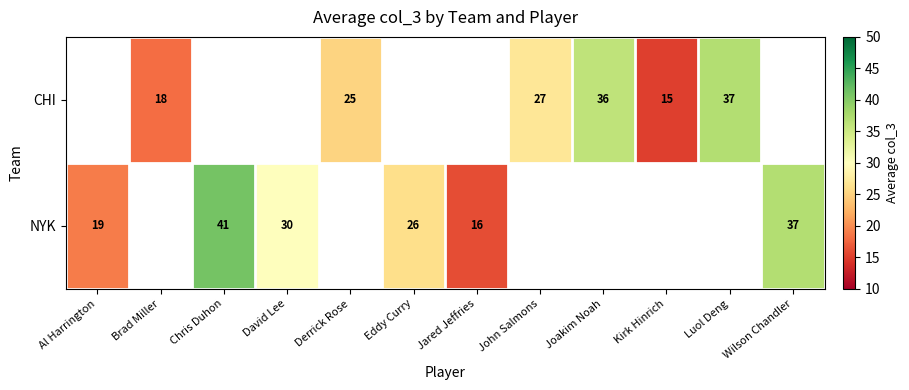

At Luol Deng, list the series in order from largest to smallest.

CHI, NYK